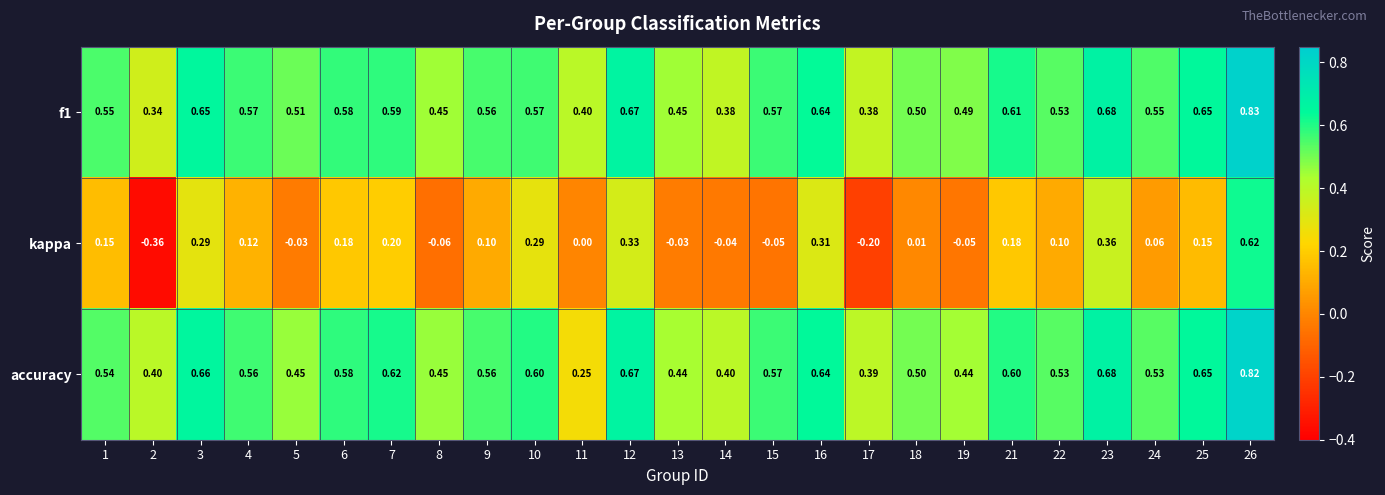

How many categories are shown in the chart?

25